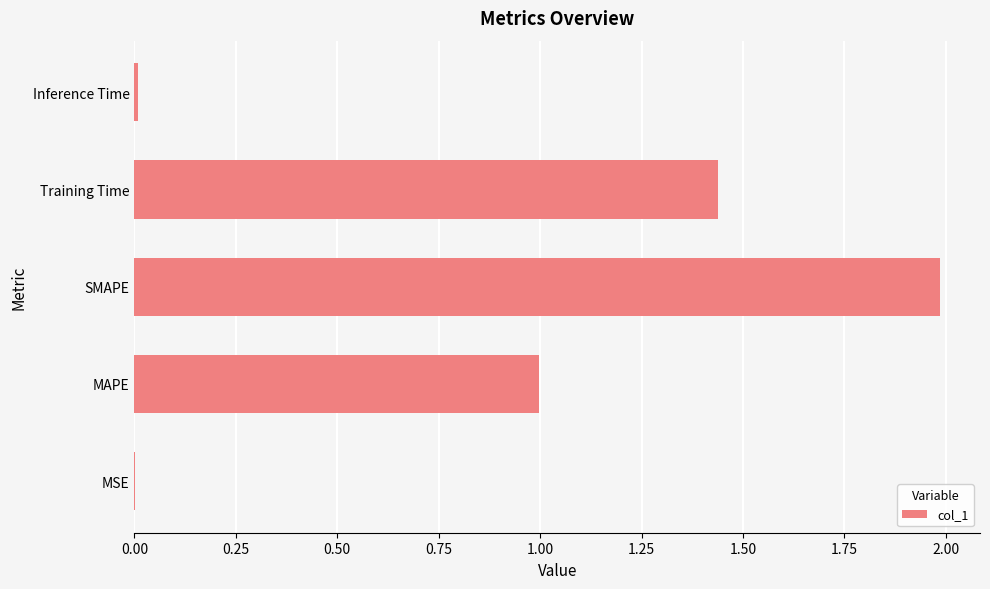

Between Inference Time and SMAPE, which is larger?

SMAPE